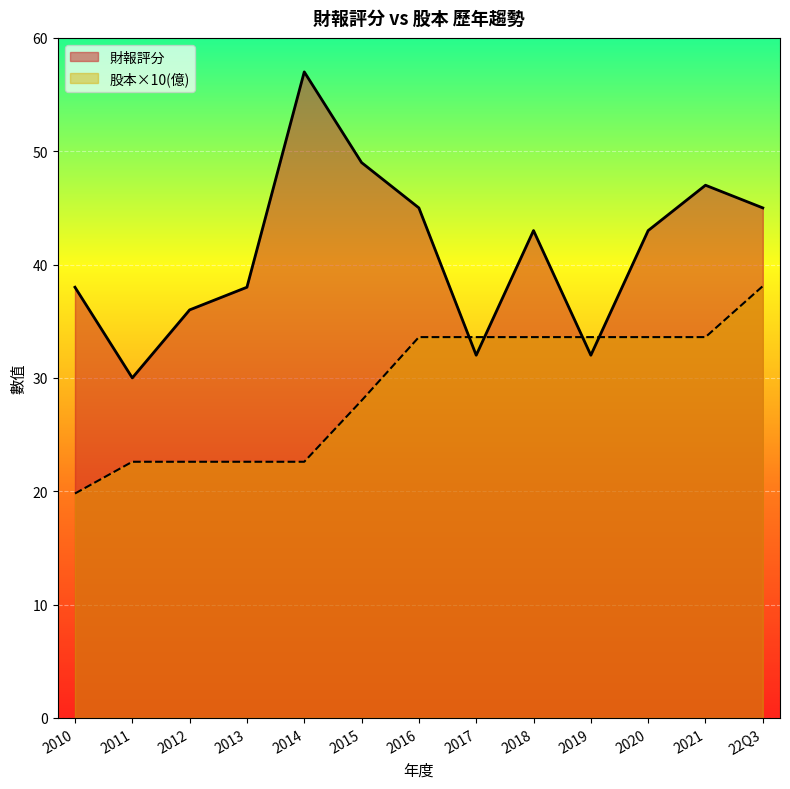

Which series has the largest total across all categories?

財報評分